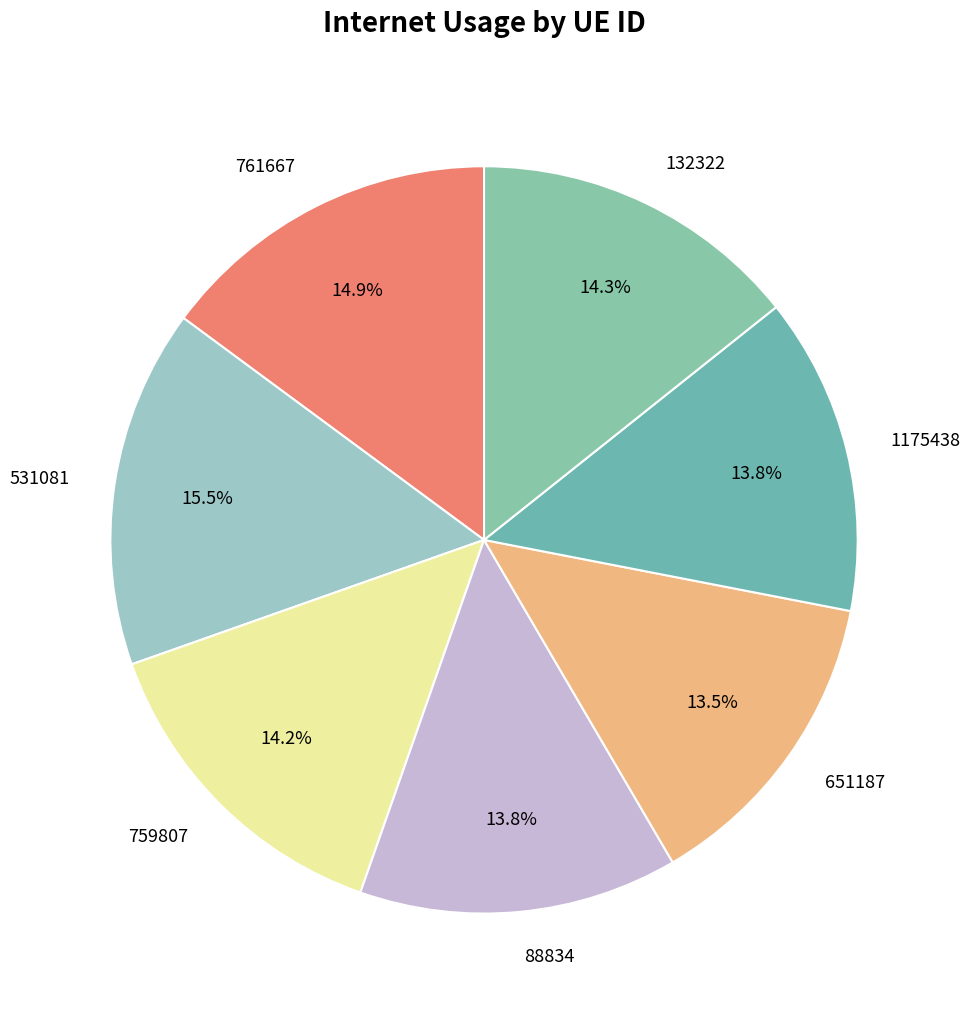

The 531081 slice represents 25% of the pie. True or false?

False